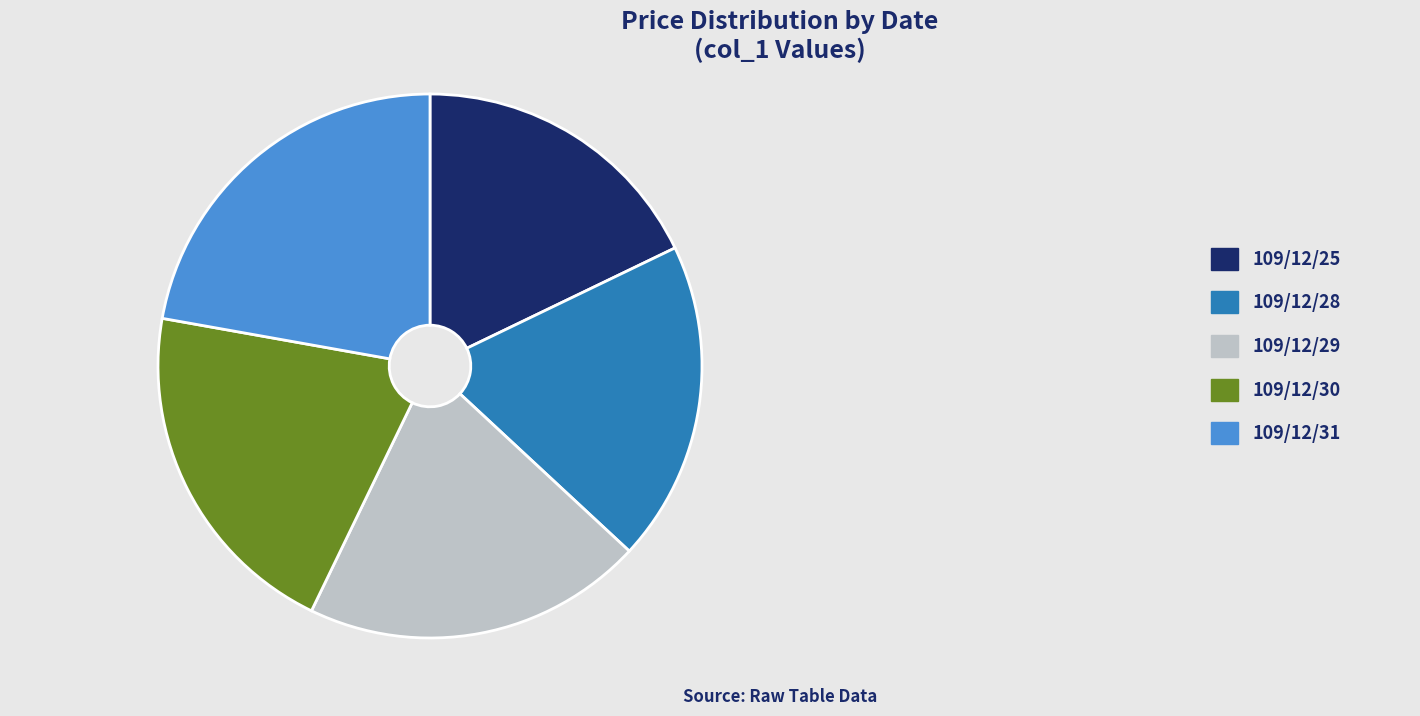

Is it true that 109/12/29 is 30% of the pie?

False